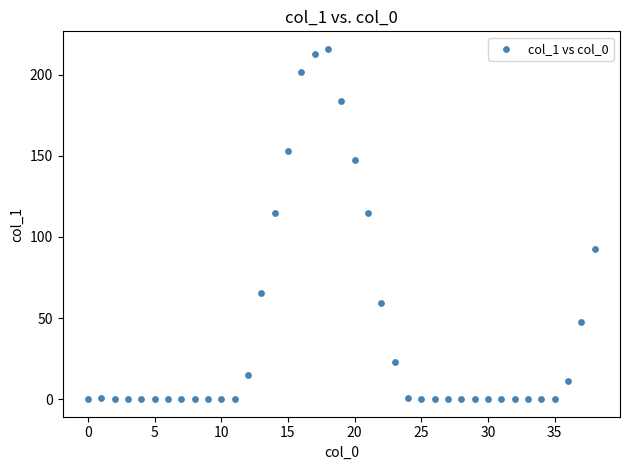

What is the range of Y values (max minus min)?

215.8